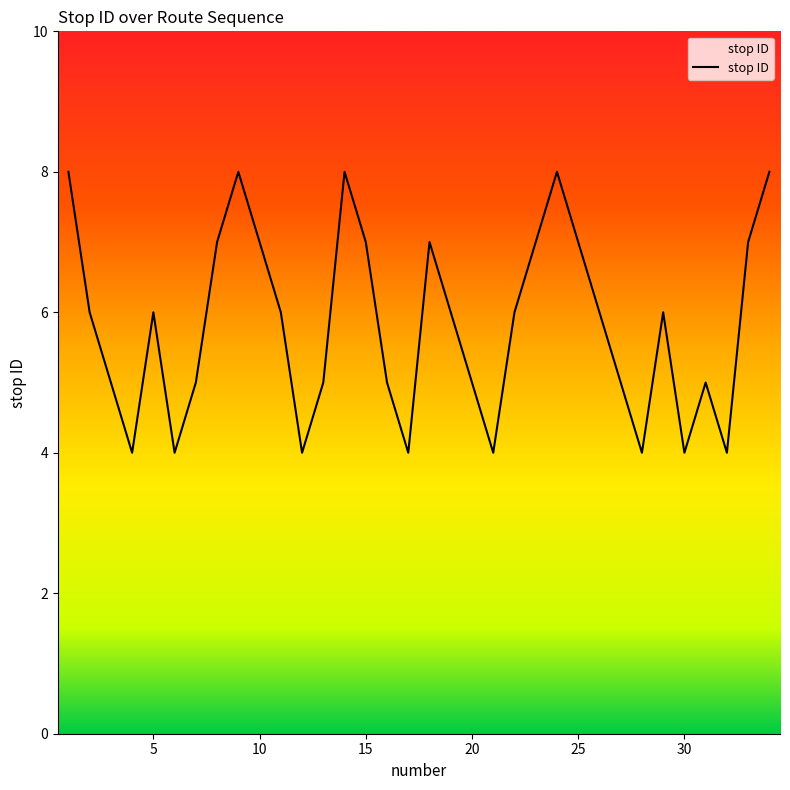

What is the sum of all values?

198